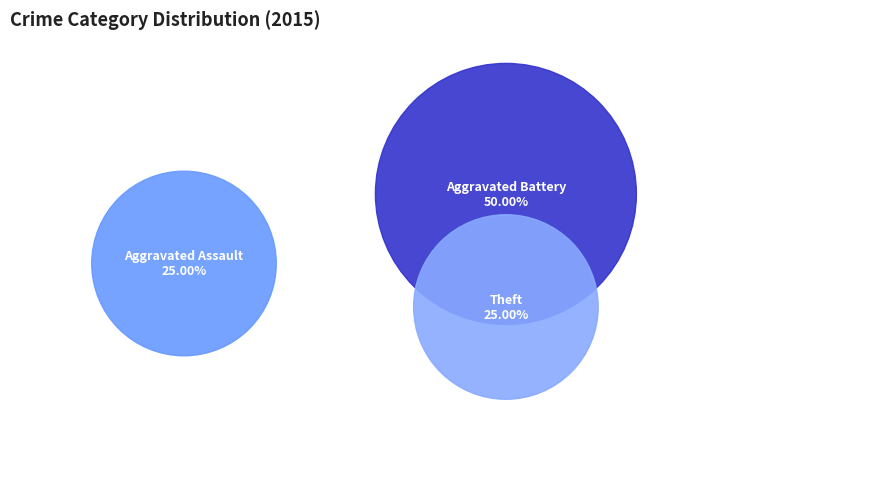

Is there a majority slice in this chart?

No